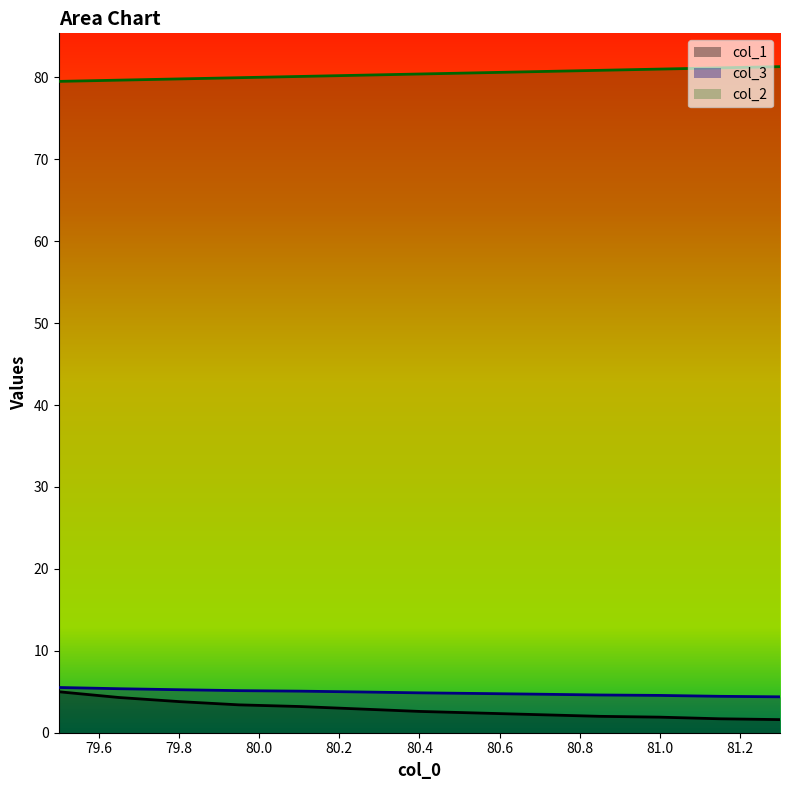

What position from the left is 81.0?

11